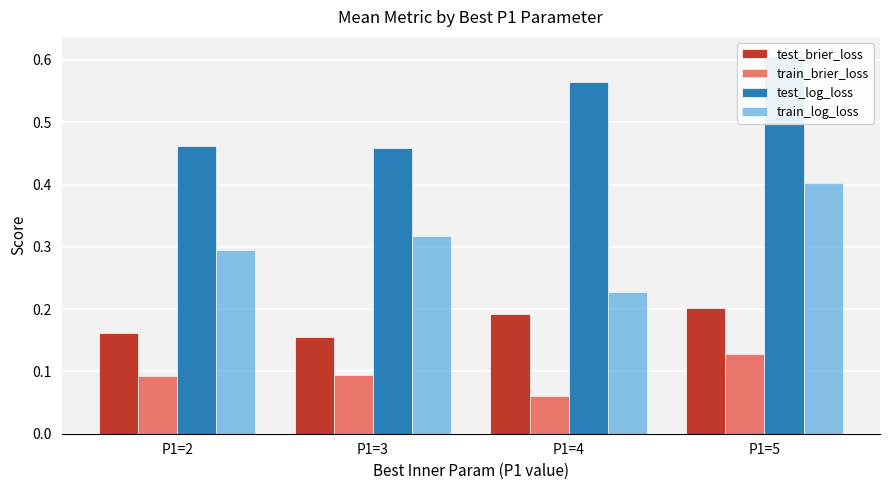

At which category does the chart reach its minimum across all series?

P1=4